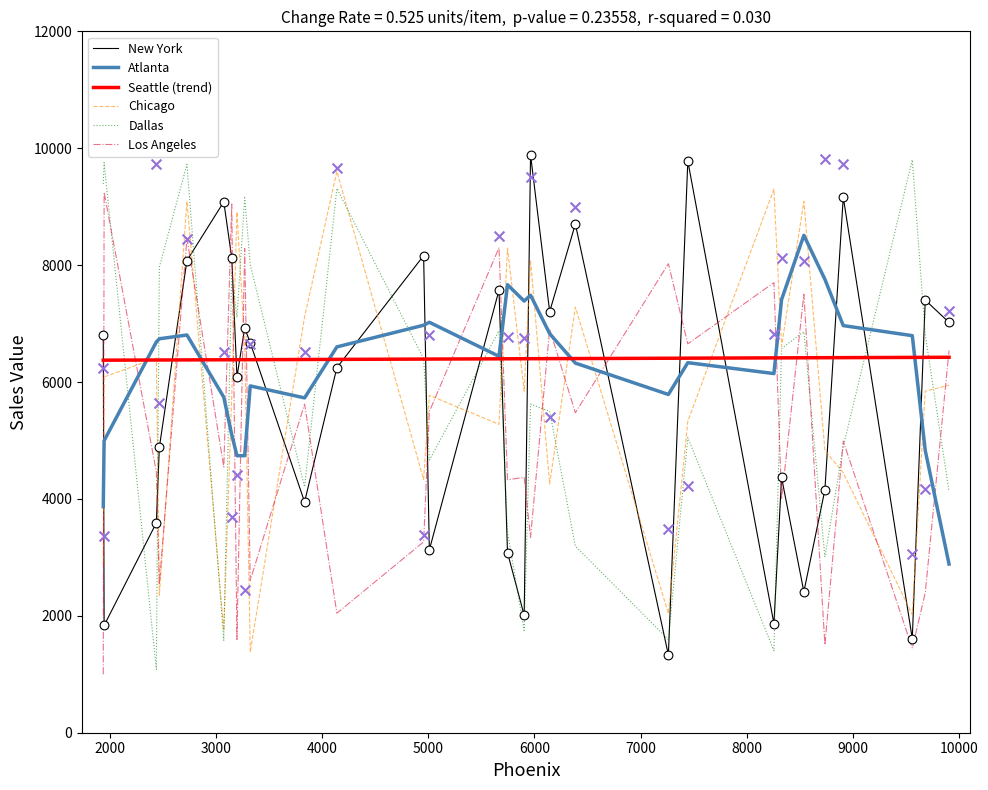

At how many categories does at least one series exceed 1529?

30